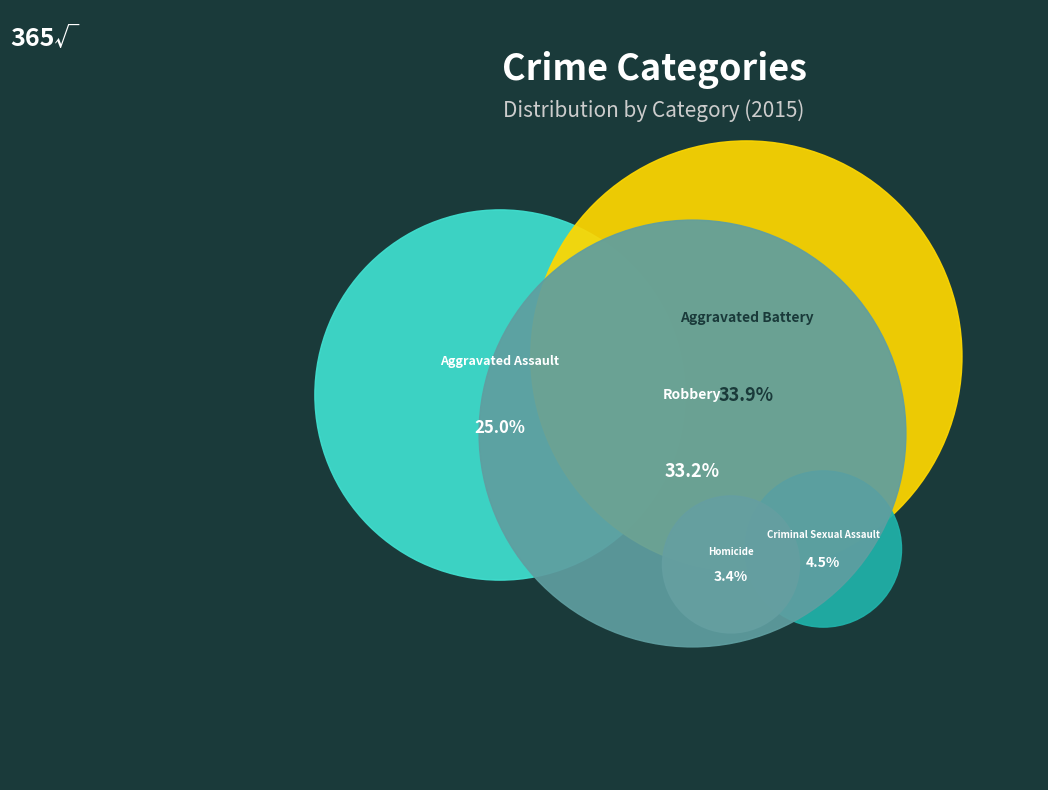

Which has a higher value, Aggravated Assault or Aggravated Battery?

Aggravated Battery